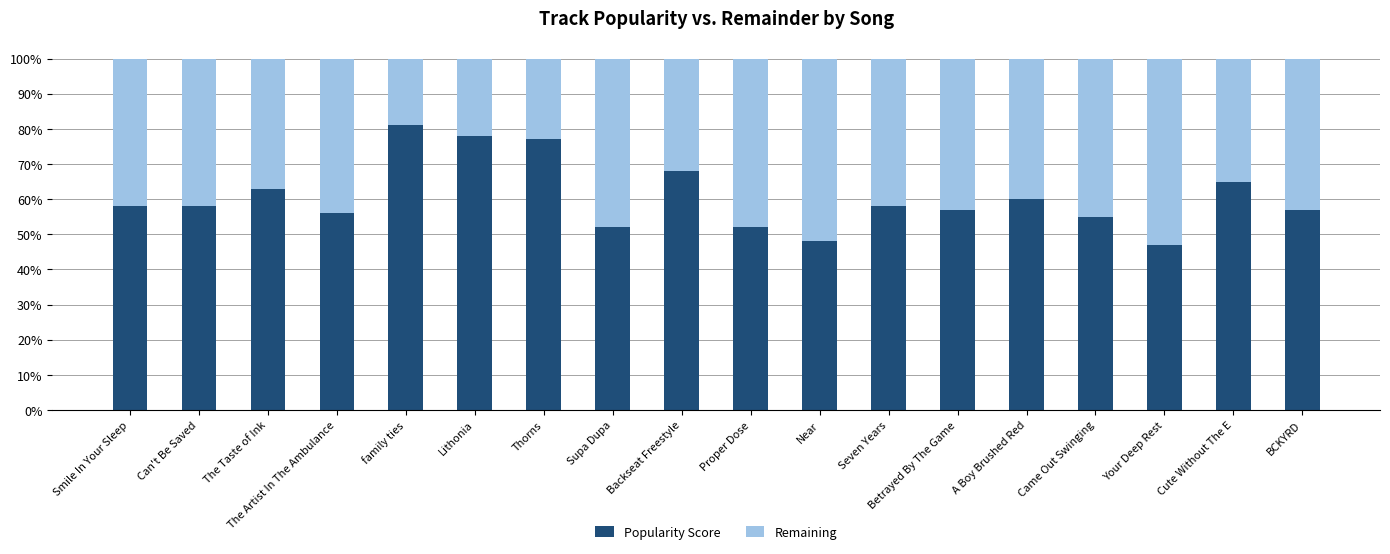

True or false: Popularity Score has a value of 39 at Can't Be Saved.

False